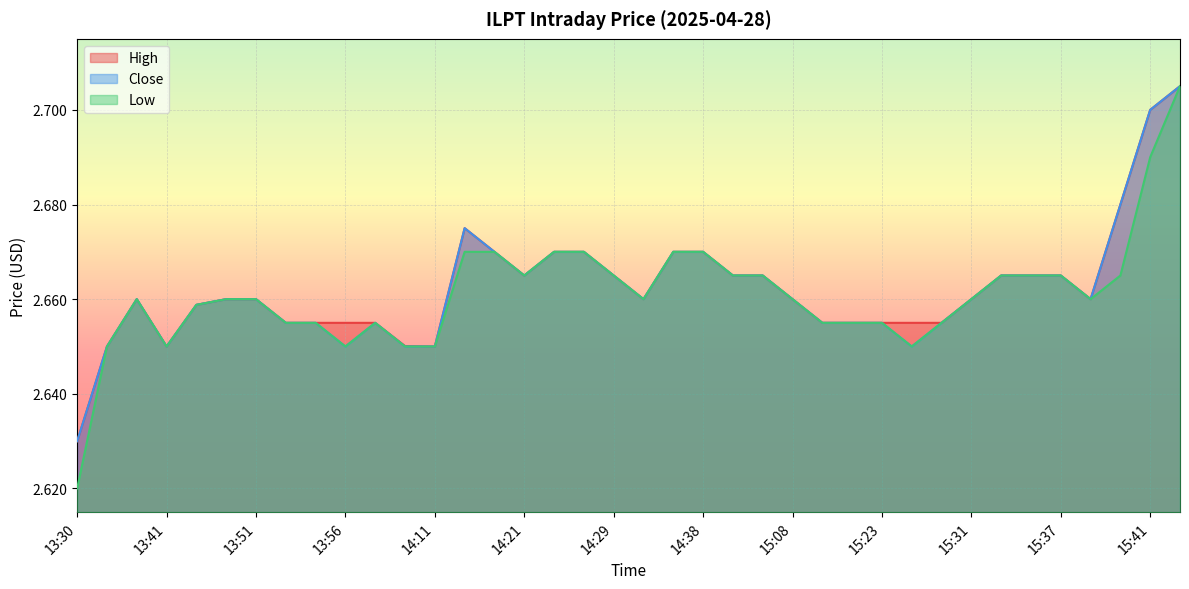

At which category is the sum across all series the highest?

15:42